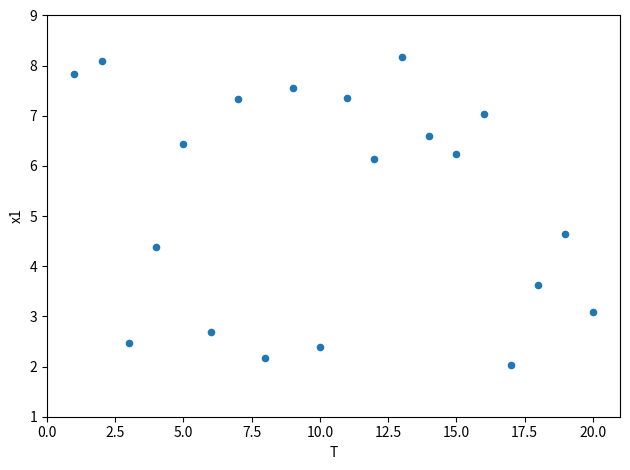

What is the range of X values (max minus min)?

19.0